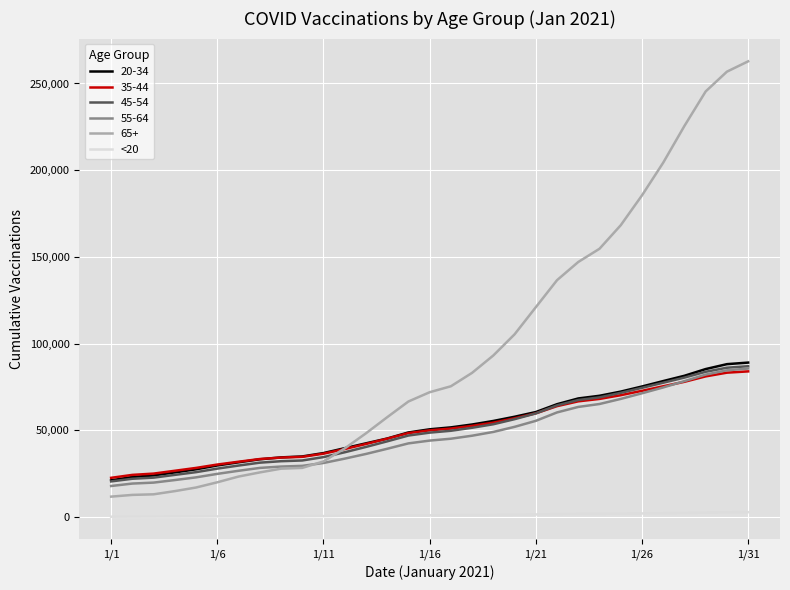

Which series has the largest range (max minus min)?

65+